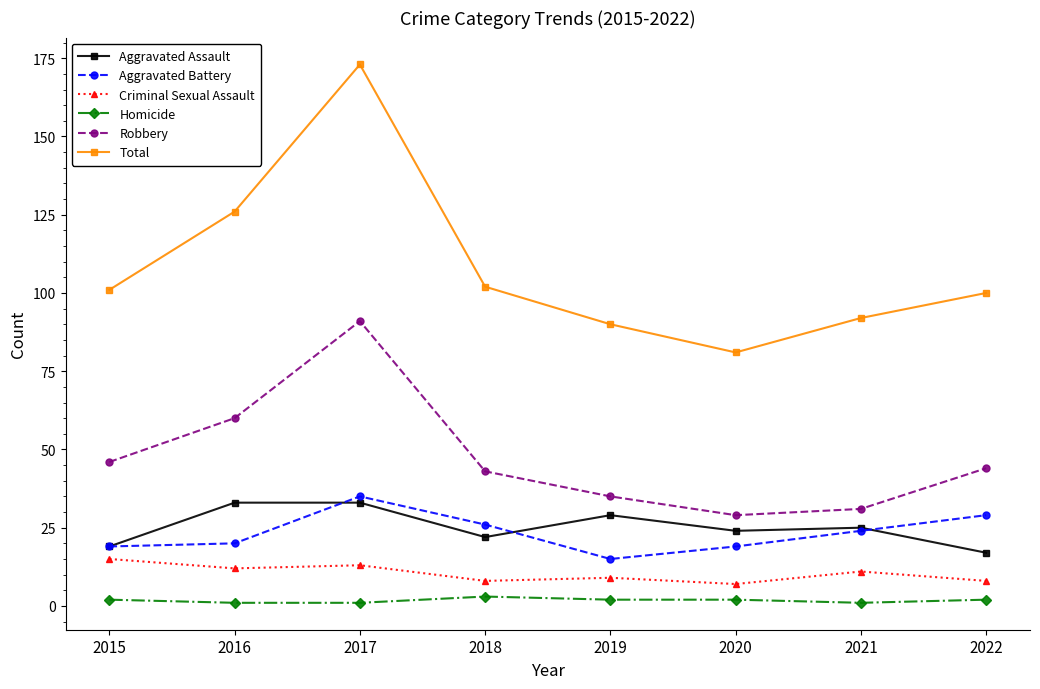

After their last crossing, which series has the higher values: Aggravated Assault or Aggravated Battery?

Aggravated Battery